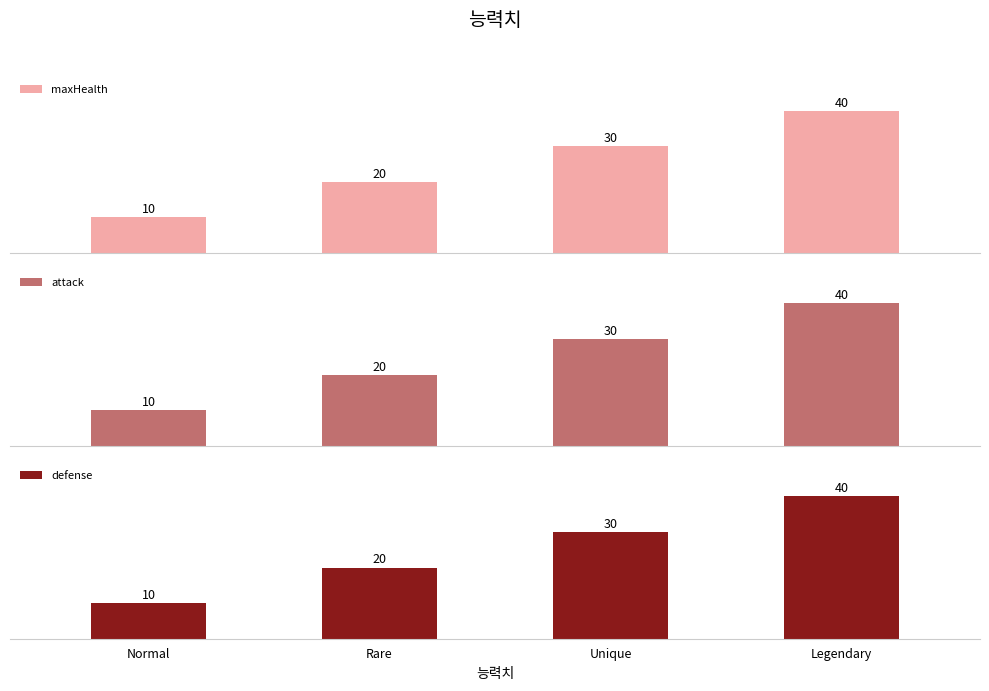

Reading left to right, extract all data points from this chart.

maxHealth: 10	20	30	40
attack: 10	20	30	40
defense: 10	20	30	40